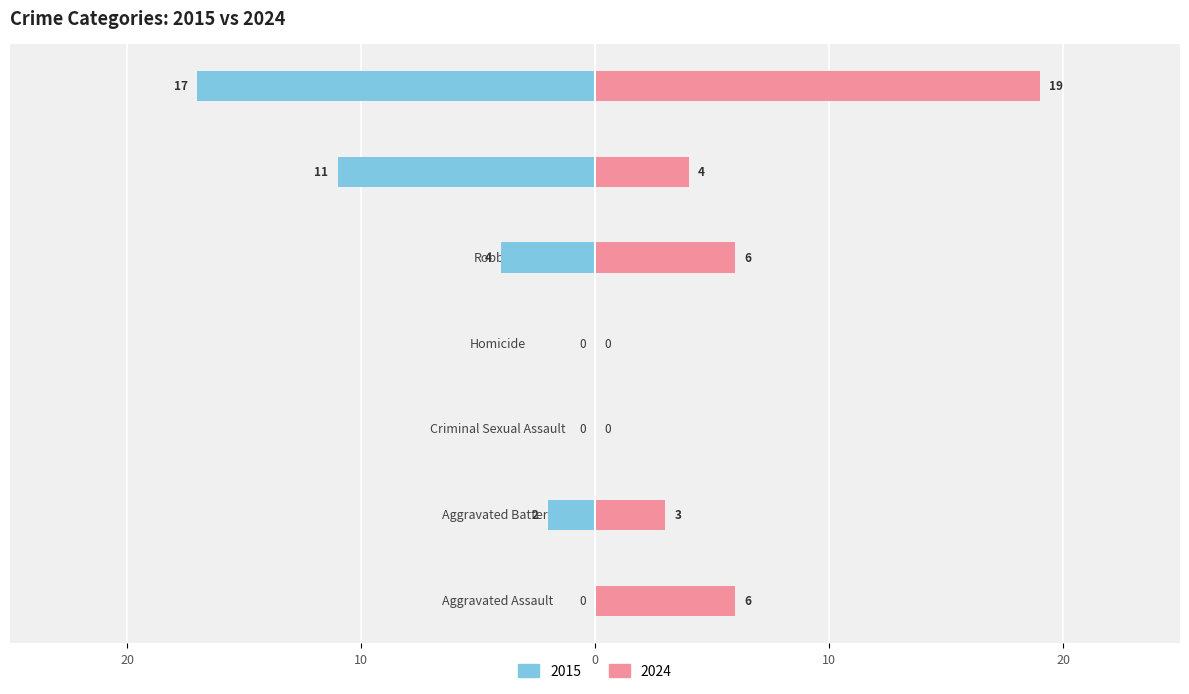

What is the sum of the 2024 values at Theft and Aggravated Assault?

10